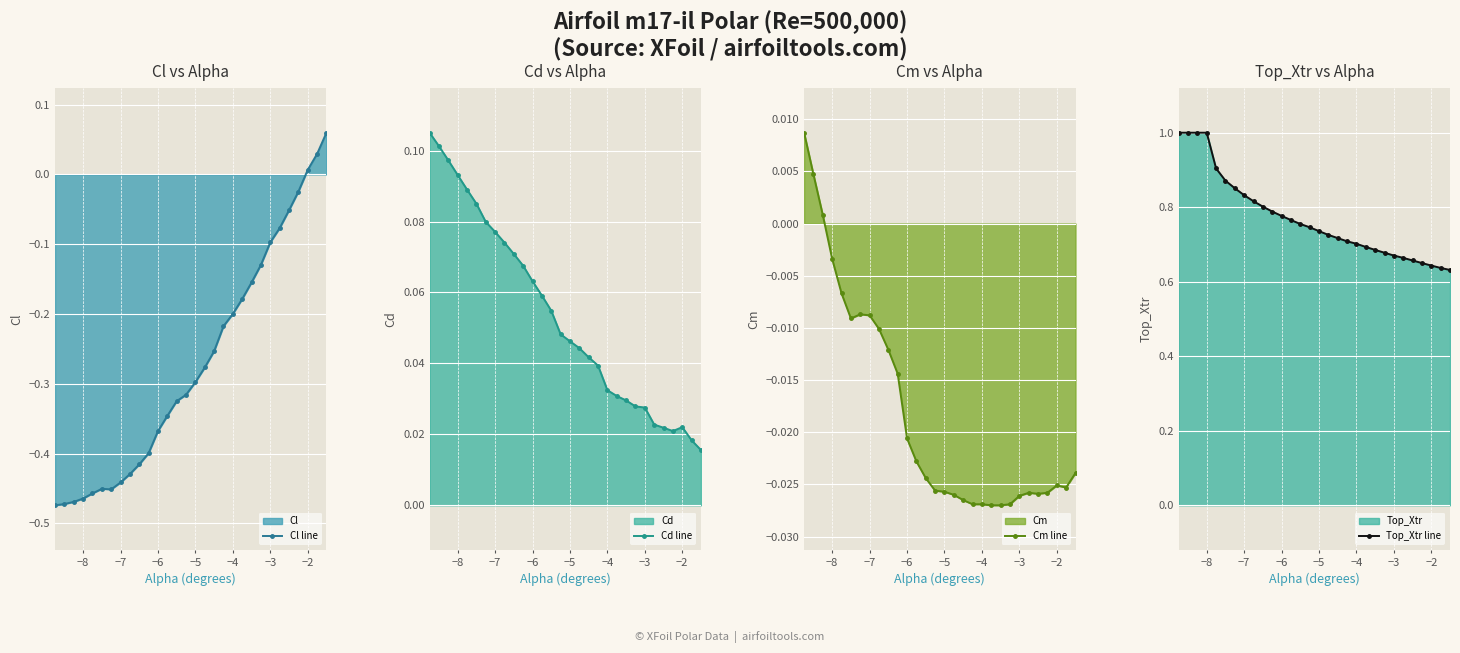

Reading left to right, transcribe all the data shown in this chart.

Cl line: -0.5	-0.5	-0.5	-0.5	-0.5	-0.5	-0.5	-0.4	-0.4	-0.4	-0.4	-0.4	-0.3	-0.3	-0.3	-0.3	-0.3	-0.3	-0.2	-0.2	-0.2	-0.2	-0.1	-0.1	-0.1	-0.1	-0.0	0.0	0.0	0.1
Cd line: 0.1	0.1	0.1	0.1	0.1	0.1	0.1	0.1	0.1	0.1	0.1	0.1	0.1	0.1	0.0	0.0	0.0	0.0	0.0	0.0	0.0	0.0	0.0	0.0	0.0	0.0	0.0	0.0	0.0	0.0
Cm line: 0.0	0.0	0.0	-0.0	-0.0	-0.0	-0.0	-0.0	-0.0	-0.0	-0.0	-0.0	-0.0	-0.0	-0.0	-0.0	-0.0	-0.0	-0.0	-0.0	-0.0	-0.0	-0.0	-0.0	-0.0	-0.0	-0.0	-0.0	-0.0	-0.0
Top_Xtr line: 1.0	1.0	1.0	1.0	0.9	0.9	0.9	0.8	0.8	0.8	0.8	0.8	0.8	0.8	0.7	0.7	0.7	0.7	0.7	0.7	0.7	0.7	0.7	0.7	0.7	0.7	0.7	0.6	0.6	0.6